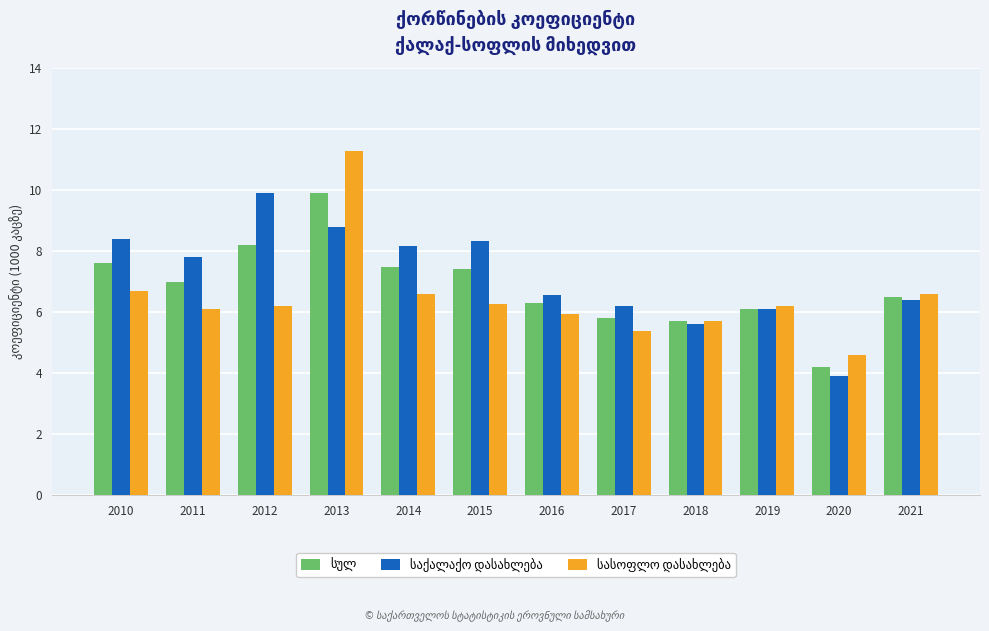

What is the spread (max minus min) of values at 2015?

2.1